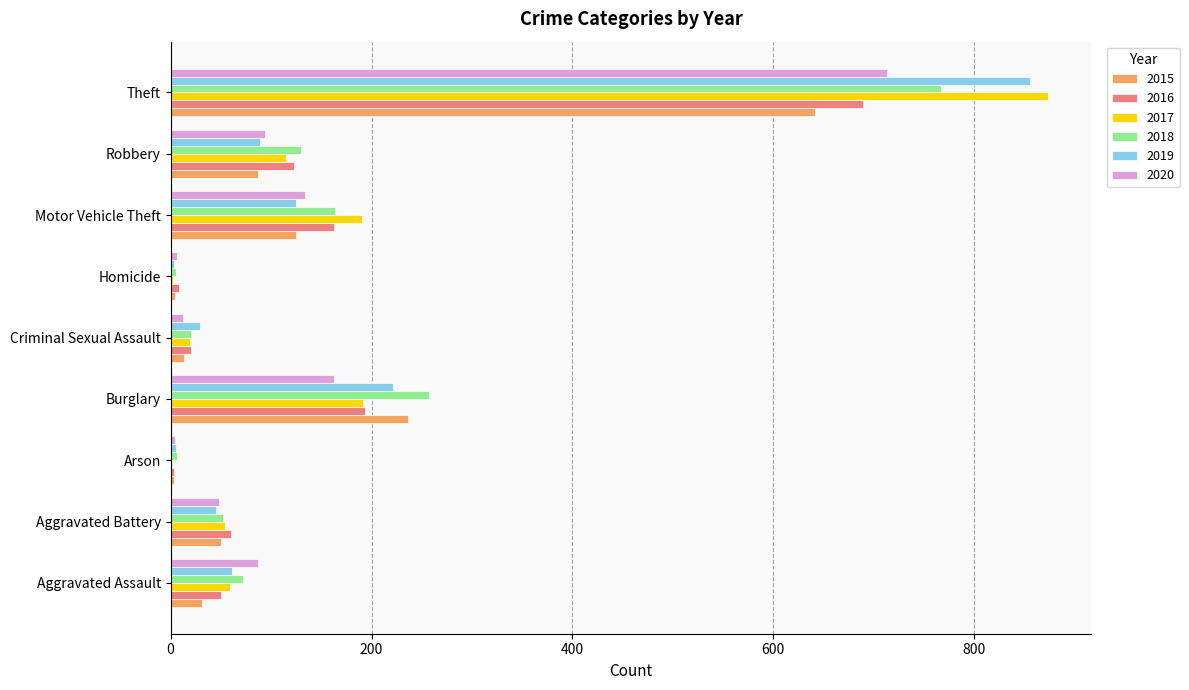

What is the sum of all 2020 values?

1261